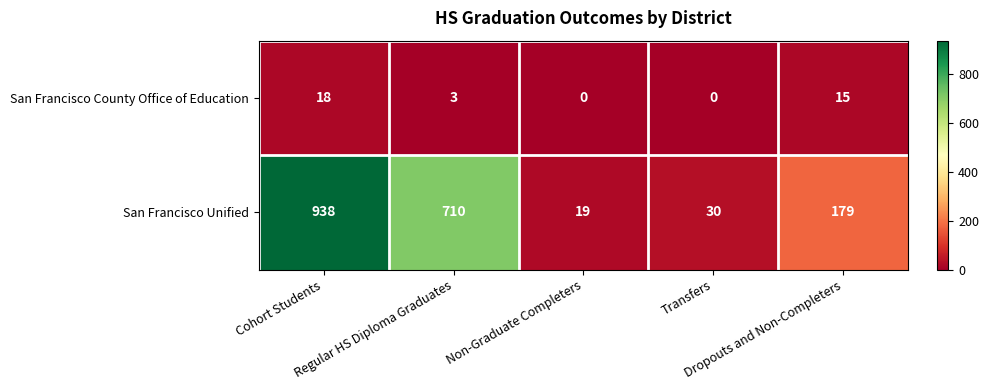

What is the sum of all San Francisco County Office of Education values?

36